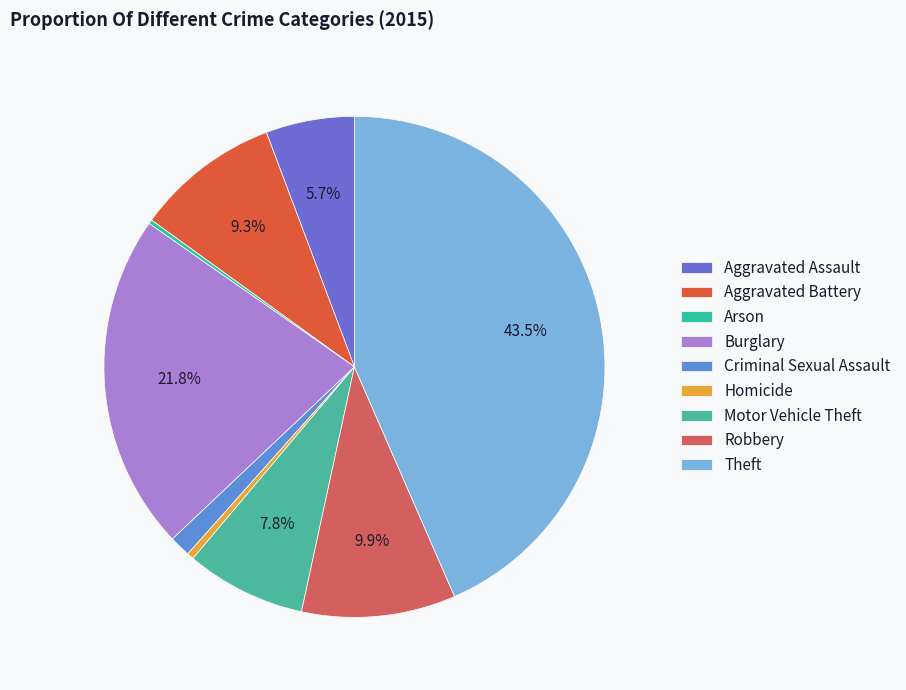

What is the largest slice in the pie chart?

Theft